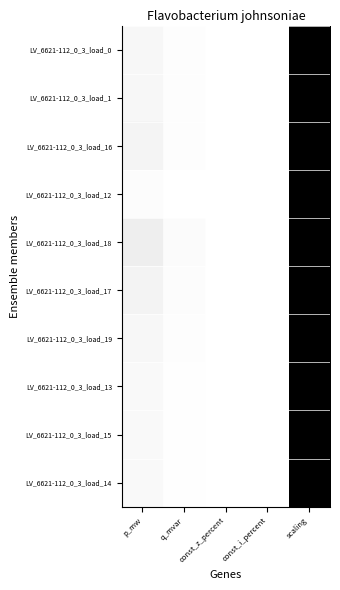

Reading right to left, what are all the values shown in this chart?

LV_6621-112_0_3_load_0: scaling=1.0	const_i_percent=0.0	const_z_percent=0.0	q_mvar=0.0	p_mw=0.0
LV_6621-112_0_3_load_1: scaling=1.0	const_i_percent=0.0	const_z_percent=0.0	q_mvar=0.0	p_mw=0.0
LV_6621-112_0_3_load_16: scaling=1.0	const_i_percent=0.0	const_z_percent=0.0	q_mvar=0.0	p_mw=0.0
LV_6621-112_0_3_load_12: scaling=1.0	const_i_percent=0.0	const_z_percent=0.0	q_mvar=0.0	p_mw=0.0
LV_6621-112_0_3_load_18: scaling=1.0	const_i_percent=0.0	const_z_percent=0.0	q_mvar=0.0	p_mw=0.1
LV_6621-112_0_3_load_17: scaling=1.0	const_i_percent=0.0	const_z_percent=0.0	q_mvar=0.0	p_mw=0.0
LV_6621-112_0_3_load_19: scaling=1.0	const_i_percent=0.0	const_z_percent=0.0	q_mvar=0.0	p_mw=0.0
LV_6621-112_0_3_load_13: scaling=1.0	const_i_percent=0.0	const_z_percent=0.0	q_mvar=0.0	p_mw=0.0
LV_6621-112_0_3_load_15: scaling=1.0	const_i_percent=0.0	const_z_percent=0.0	q_mvar=0.0	p_mw=0.0
LV_6621-112_0_3_load_14: scaling=1.0	const_i_percent=0.0	const_z_percent=0.0	q_mvar=0.0	p_mw=0.0